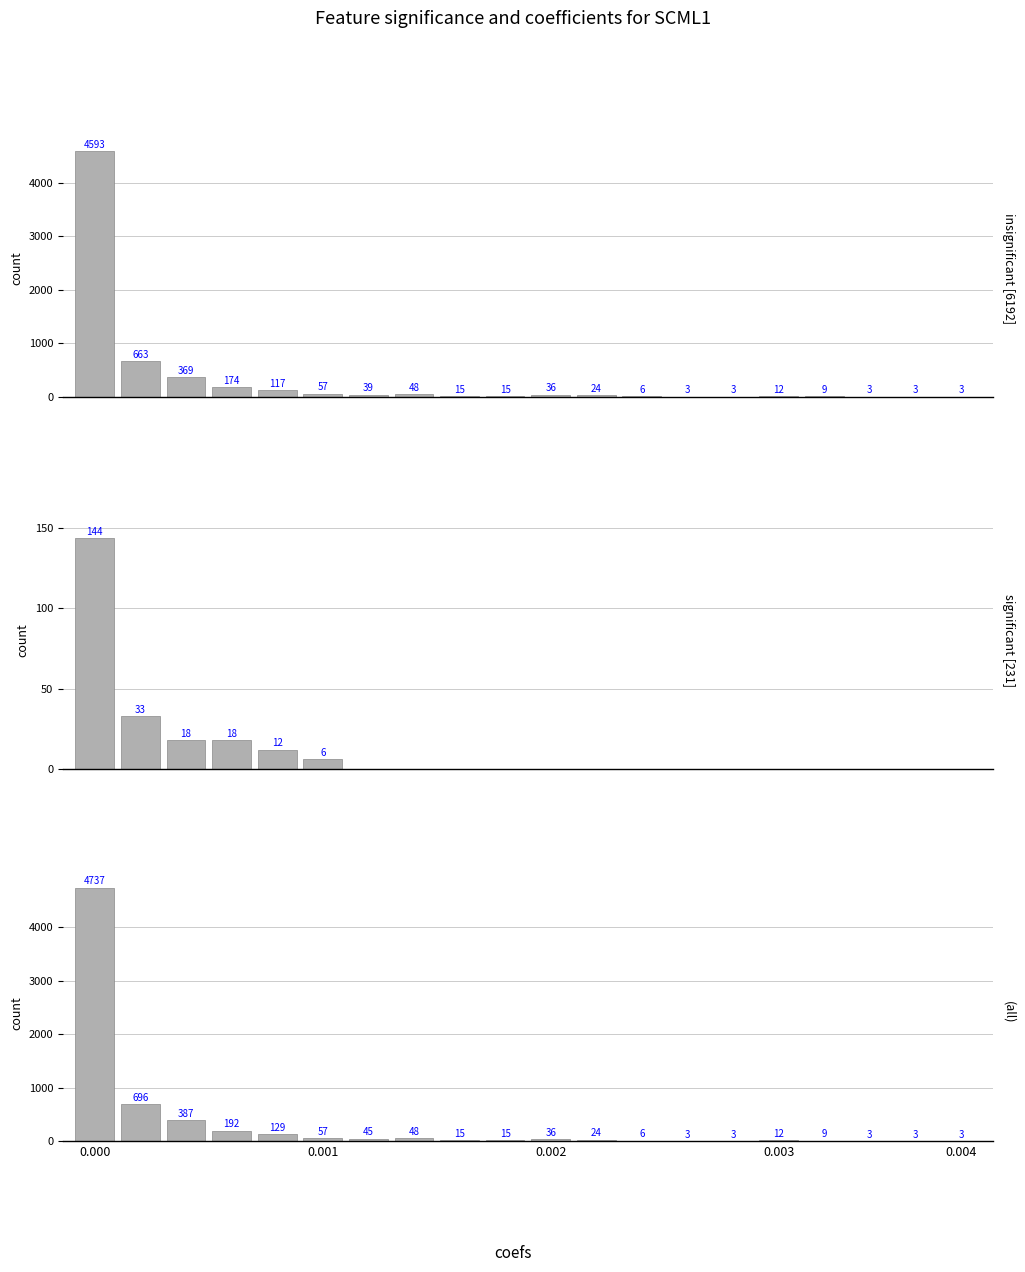

Which series has the largest range (max minus min)?

(all)